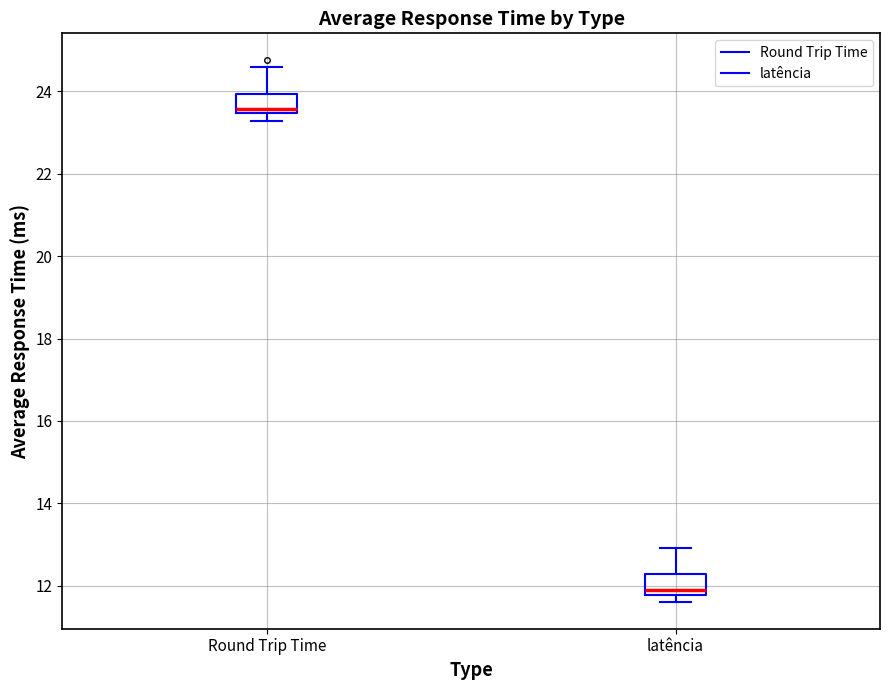

Which box has the lowest median line?

latência